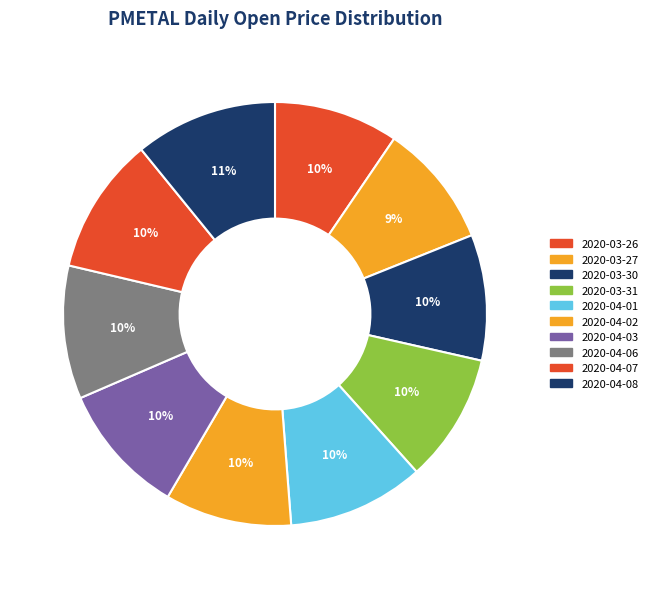

Rank the categories by value from highest to lowest.

2020-04-08, 2020-04-07, 2020-04-01, 2020-04-06, 2020-04-03, 2020-03-31, 2020-04-02, 2020-03-30, 2020-03-26, 2020-03-27